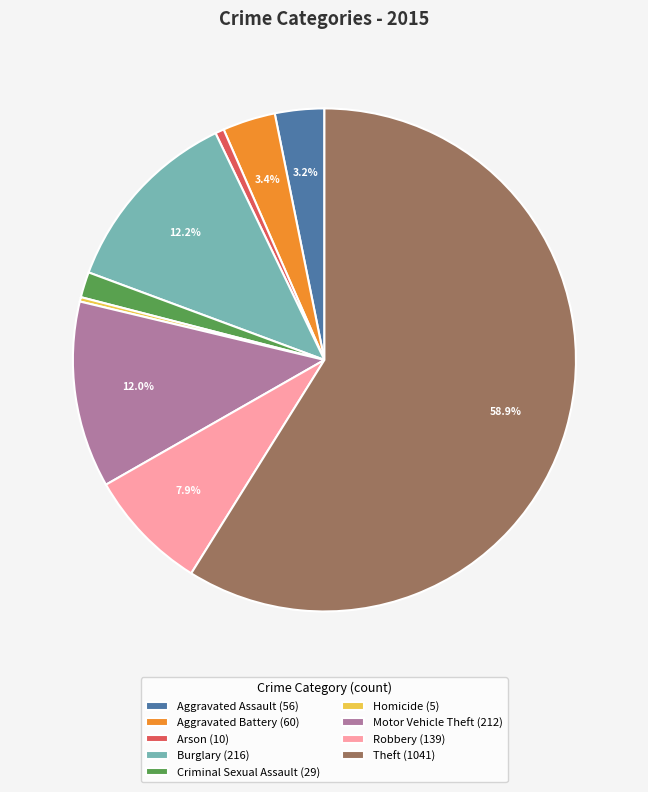

Which slice is the largest?

Theft